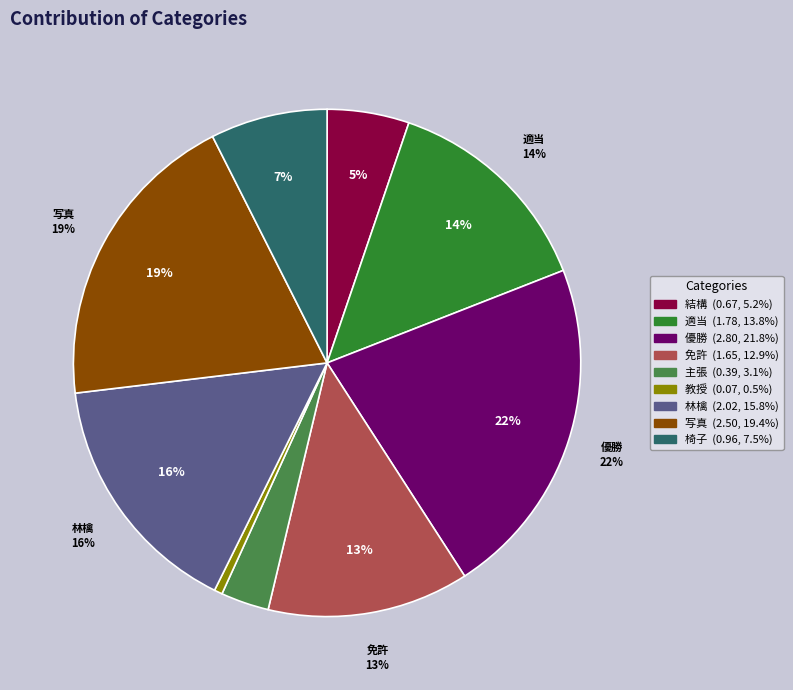

True or false: 優勝 accounts for 27% of the total.

False